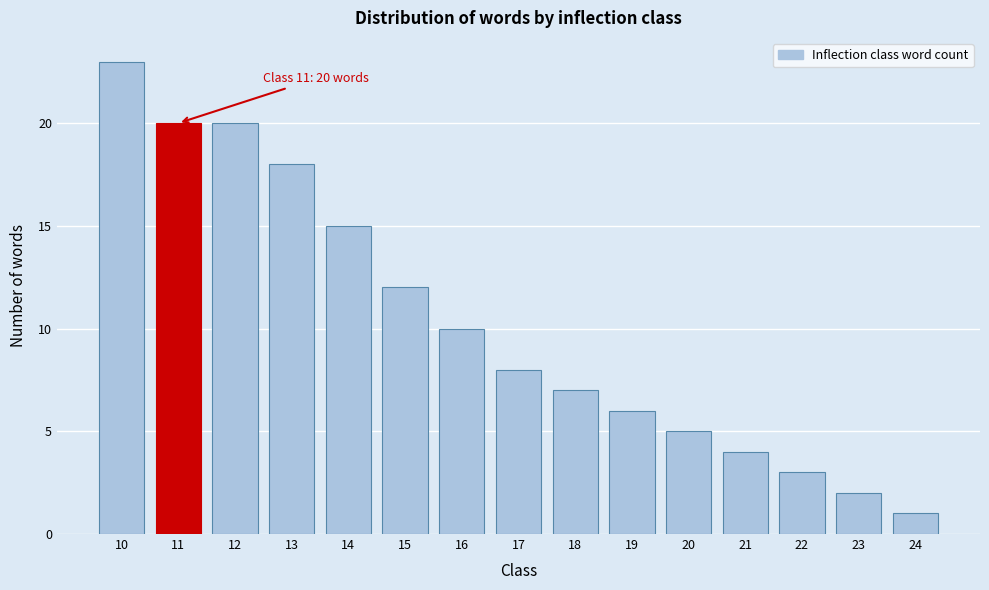

Reading left to right, what are all the values shown in this chart?

10=23	11=20	12=20	13=18	14=15	15=12	16=10	17=8	18=7	19=6	20=5	21=4	22=3	23=2	24=1